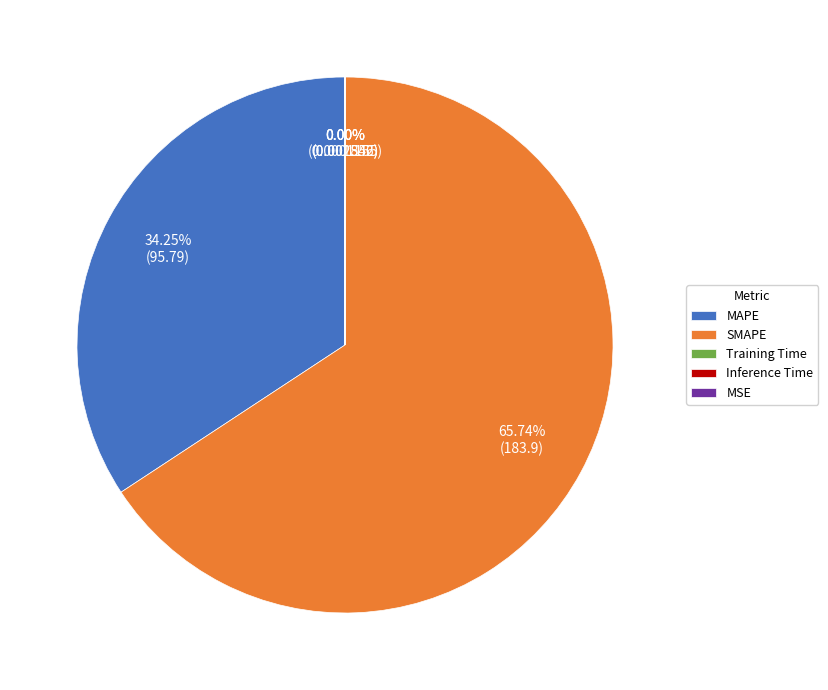

Does SMAPE account for over 50% of the chart?

Yes